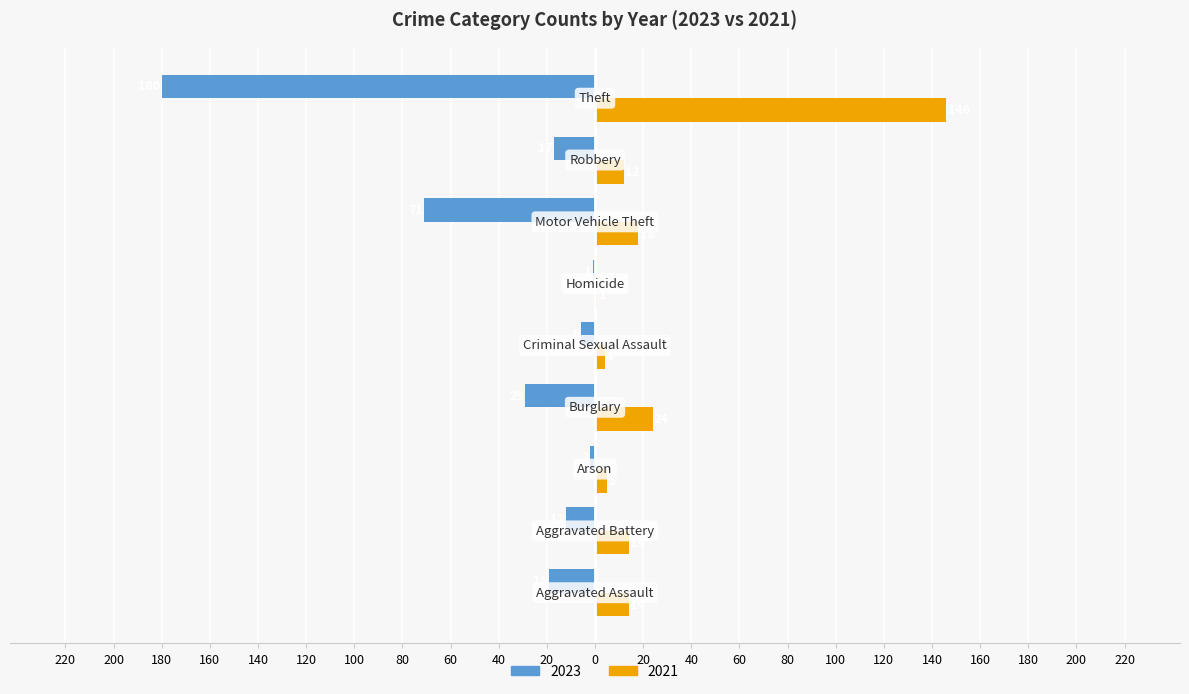

What is the average value of the 2023 series?

-37